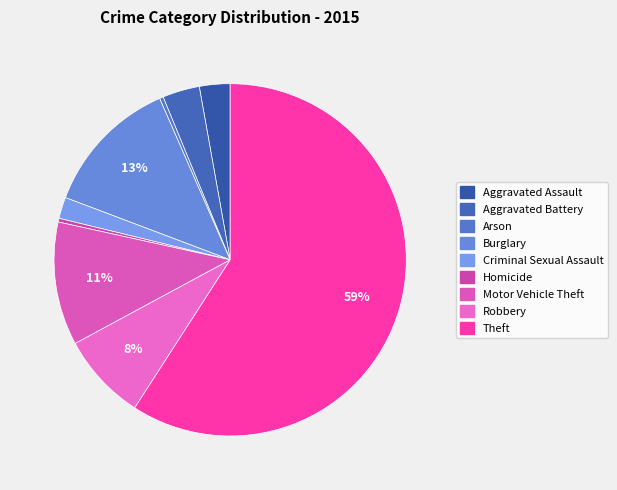

How many slices are in this pie chart?

9